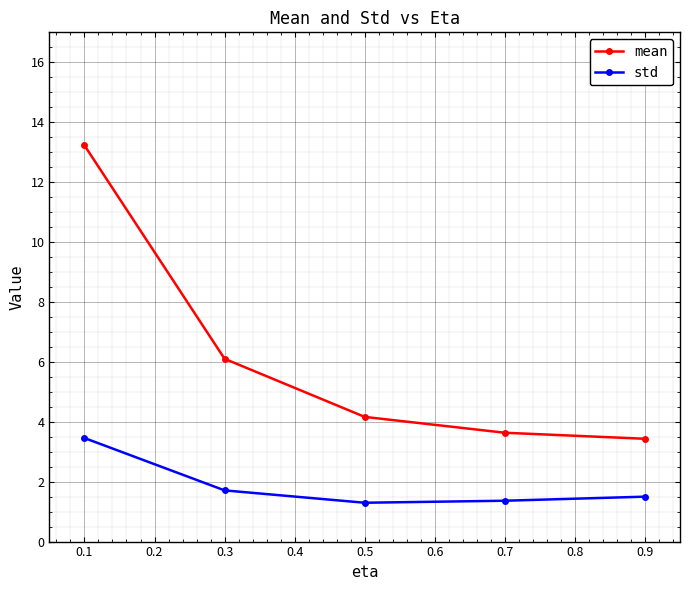

What is the spread (max minus min) of values at 0.1?

9.8